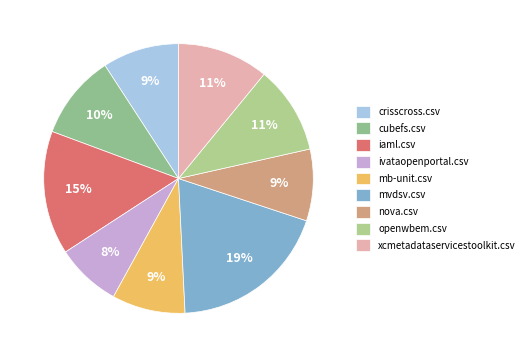

To the nearest percent, what is the difference between the mb-unit.csv and mvdsv.csv slice percentages?

10%